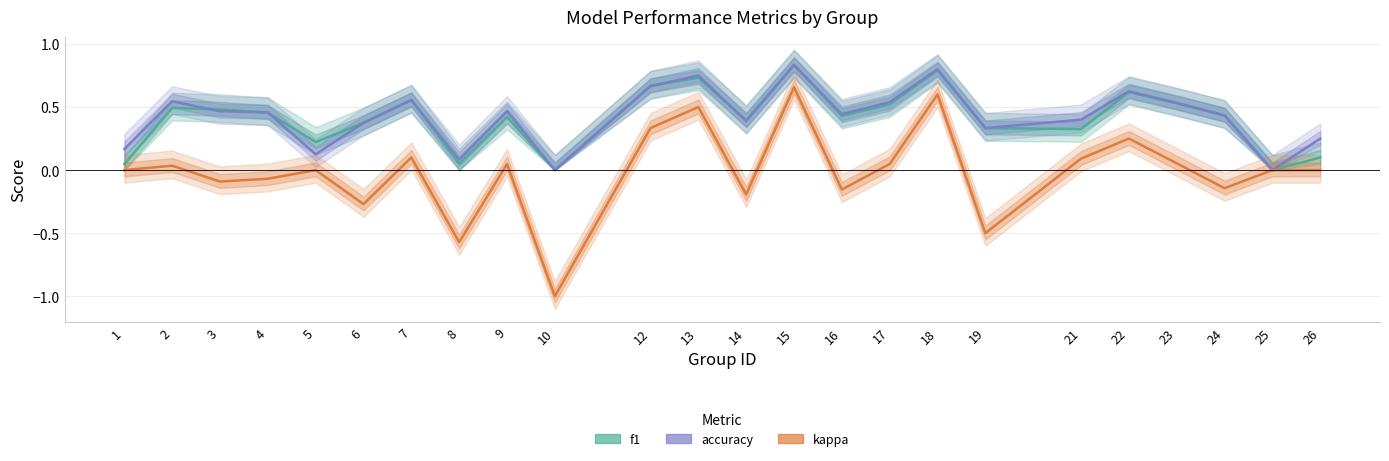

What is the sum of all accuracy values?

10.2